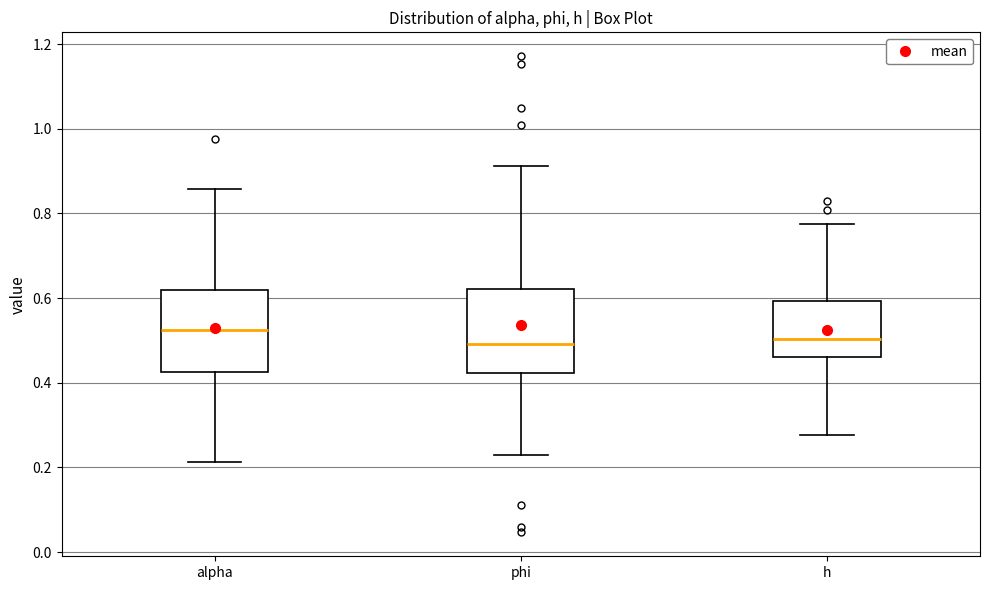

Reading left to right, transcribe this box plot: for each box, give where its median line is, the range the box spans, and where its two whiskers end, as read against the y-axis. The values are not printed on the chart, so give them approximately, as read against the axis.

alpha: median 0.52, box 0.42 to 0.62, whiskers 0.22 to 0.86
phi: median 0.50, box 0.42 to 0.62, whiskers 0.22 to 0.92
h: median 0.50, box 0.46 to 0.60, whiskers 0.28 to 0.78